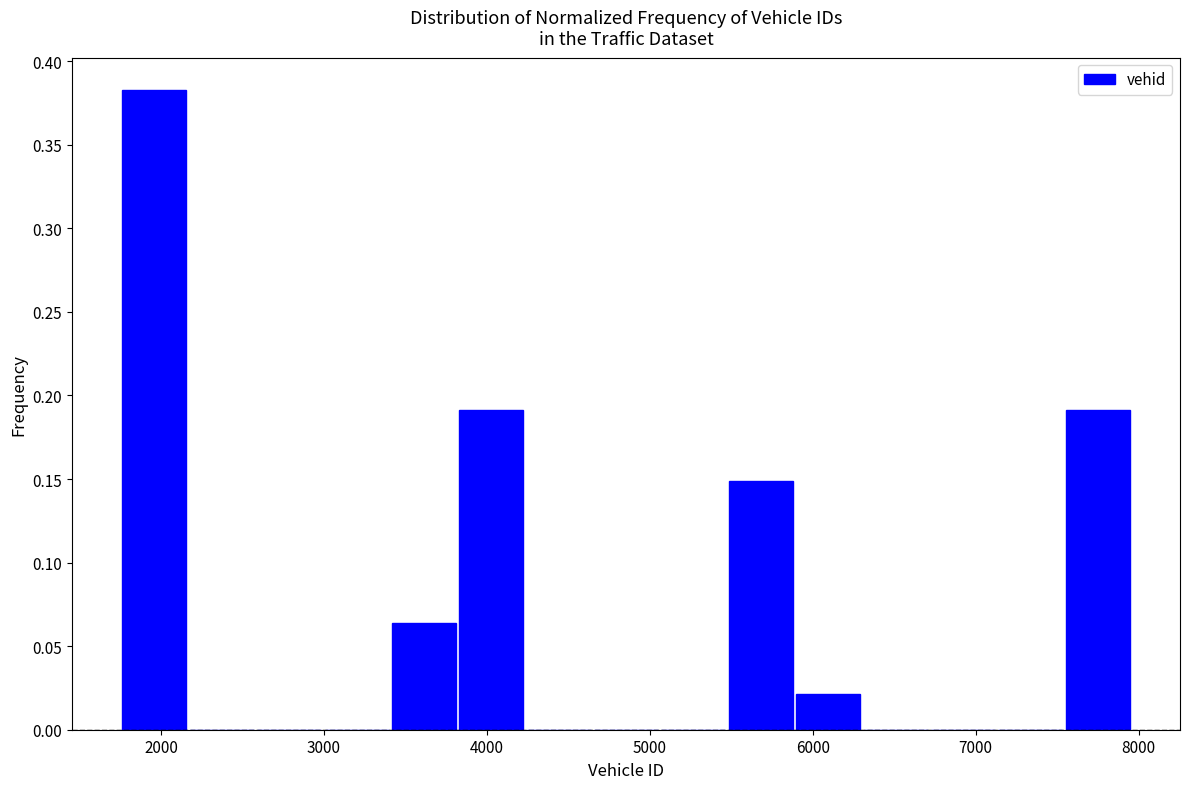

How tall is the bar that spans 3400 to 3800 on the x-axis? Neither the bar edges nor the heights are printed on the chart, so give them approximately, as read against the axes.

0.065